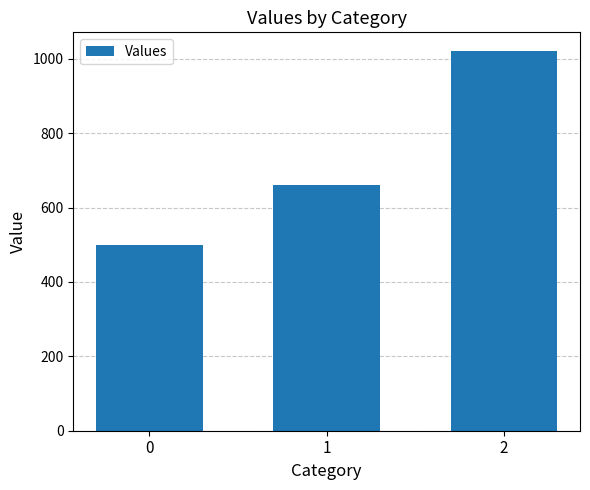

Rank the categories by value from lowest to highest.

0, 1, 2